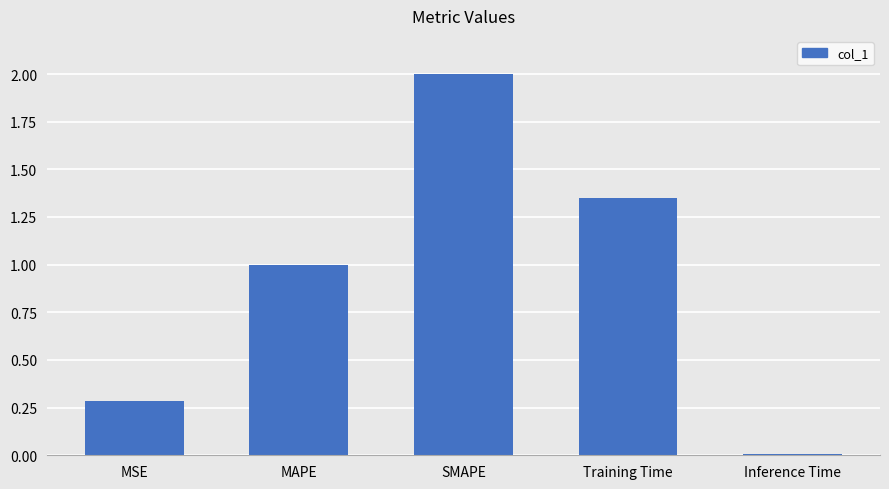

What is the sum of the values at SMAPE and Inference Time?

2.0